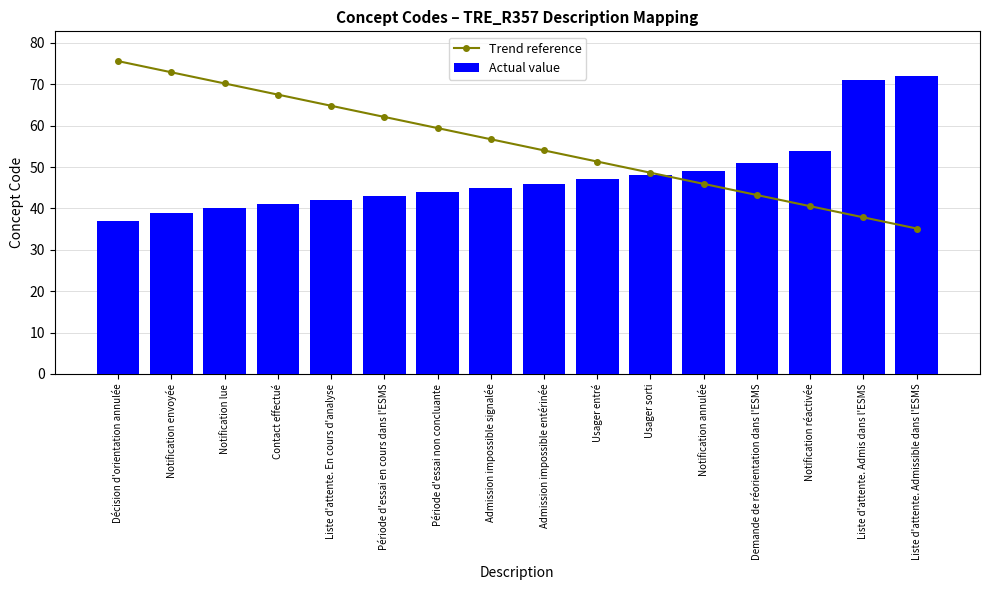

How many groups of bars are there?

16